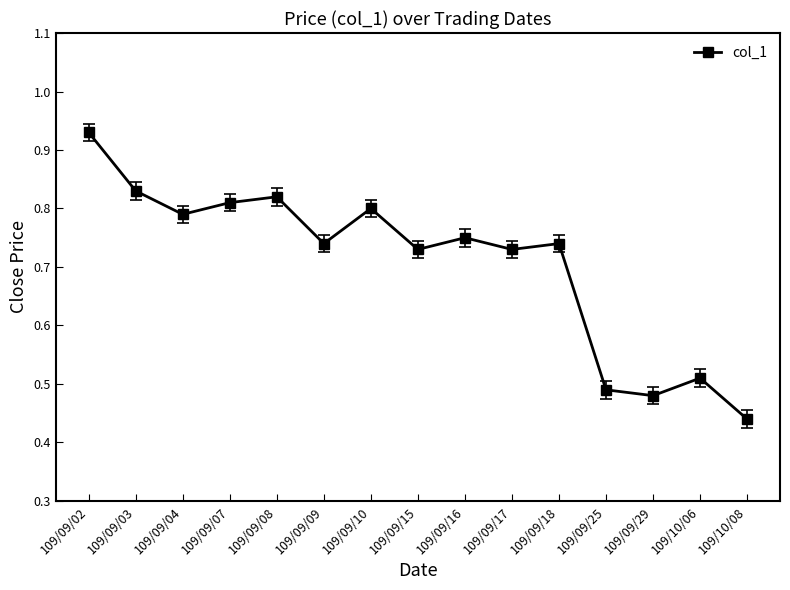

At which label is the value closest to 0?

109/10/08